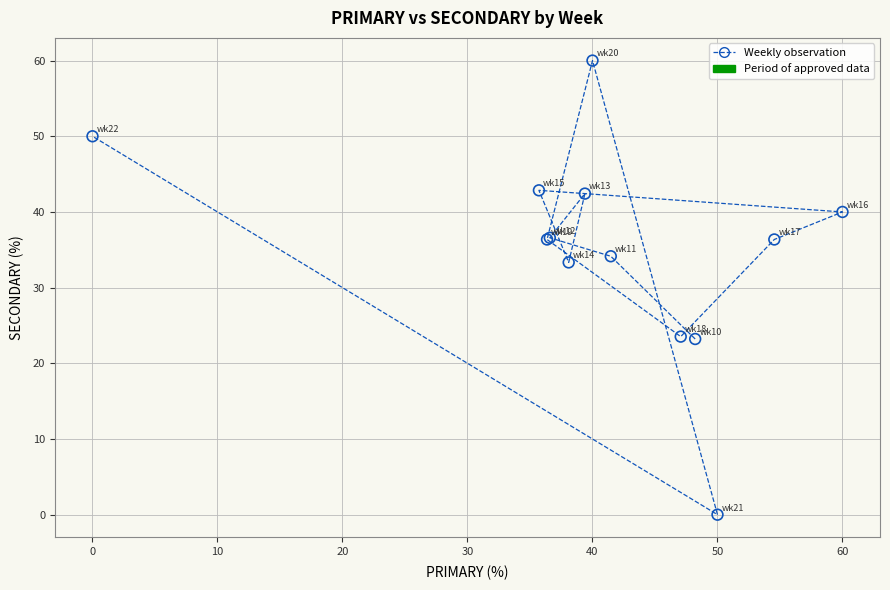

What Y value in the scatter plot is closest to 30?

33.3